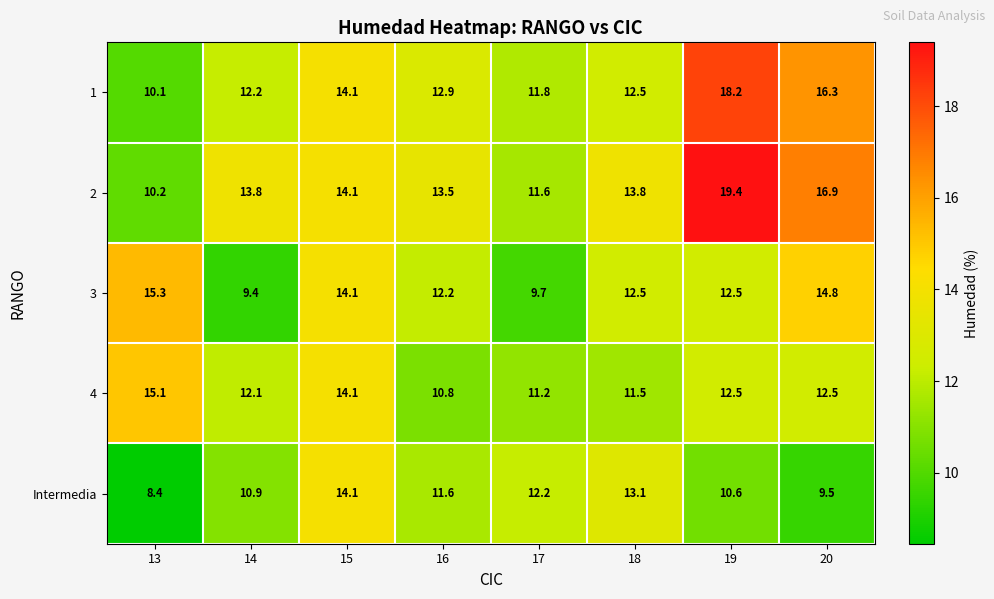

Is the value of 4 at 18 greater than the value of Intermedia at 17?

No